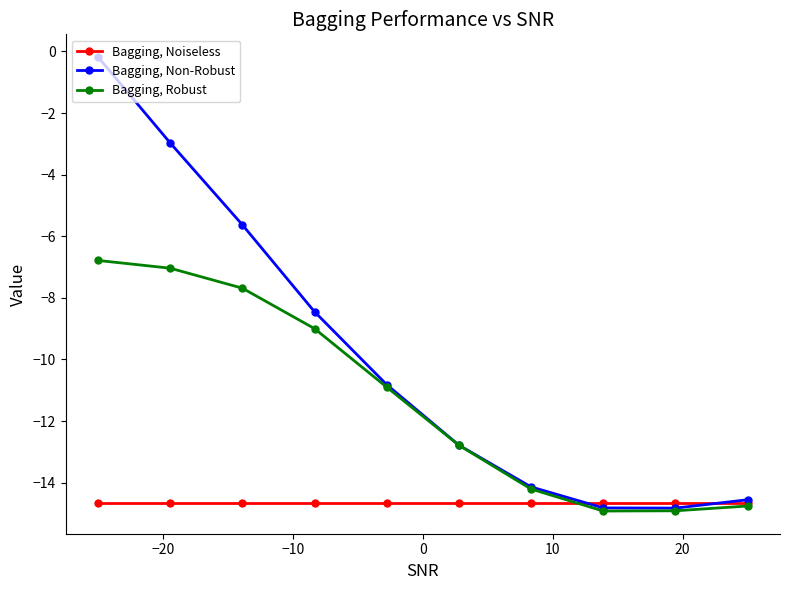

What is the highest value of the Bagging, Robust series?

-6.8